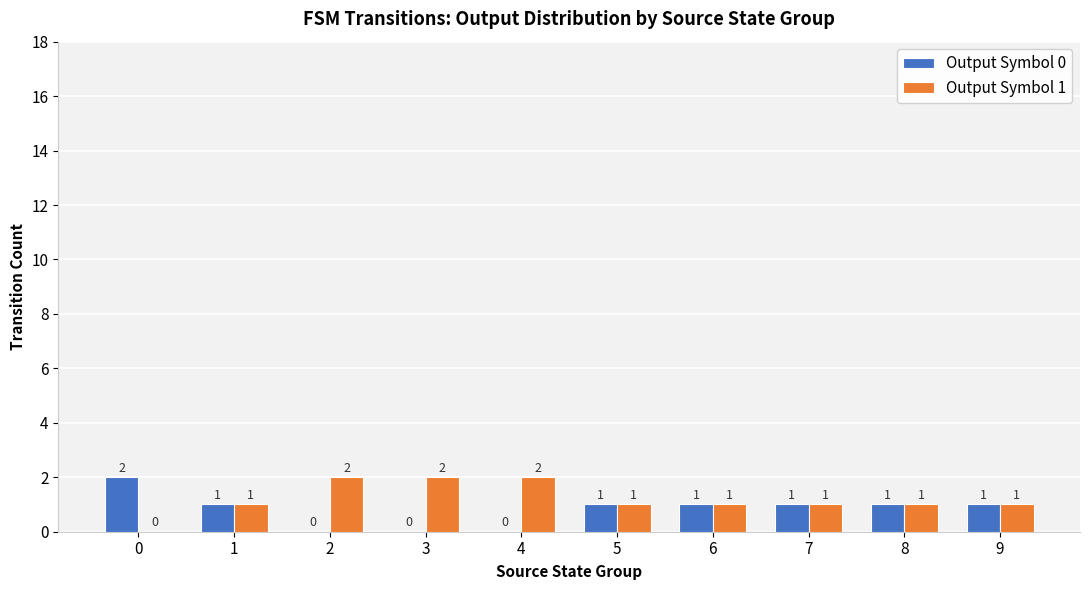

Is it true that Output Symbol 1 equals 1 at 4?

False